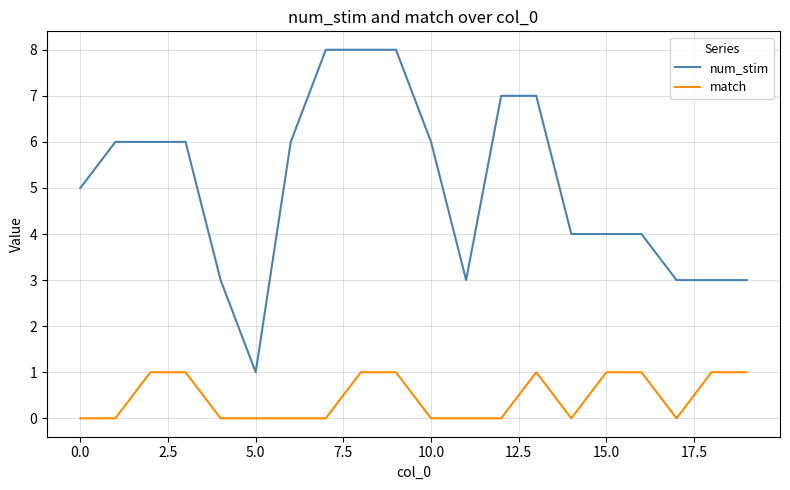

What is the sum of all match values?

9